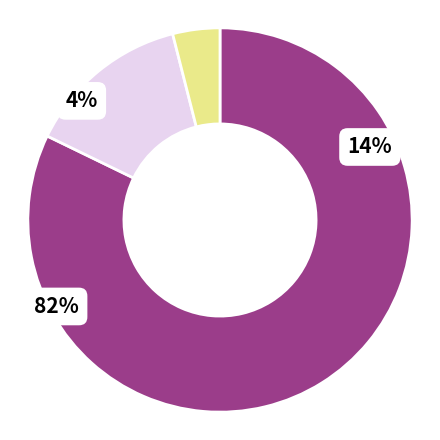

Approximately how many times larger is the value at Прочие compared to Борисова Алина Валерьевна?

0.6